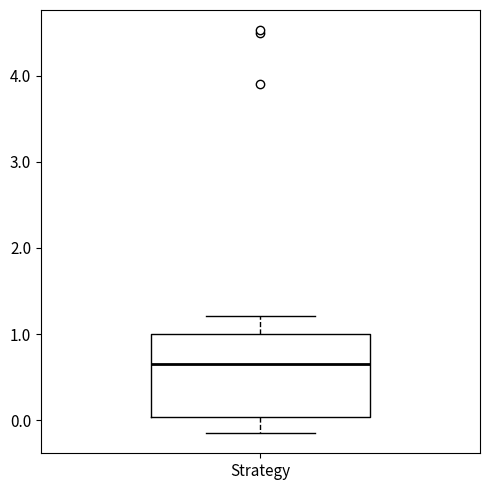

Transcribe this box plot: give where the median line is, the range the box spans, and where the two whiskers end, as read against the y-axis. The values are not printed on the chart, so give them approximately, as read against the axis.

median 0.7, box 0.0 to 1.0, whiskers -0.1 to 1.2